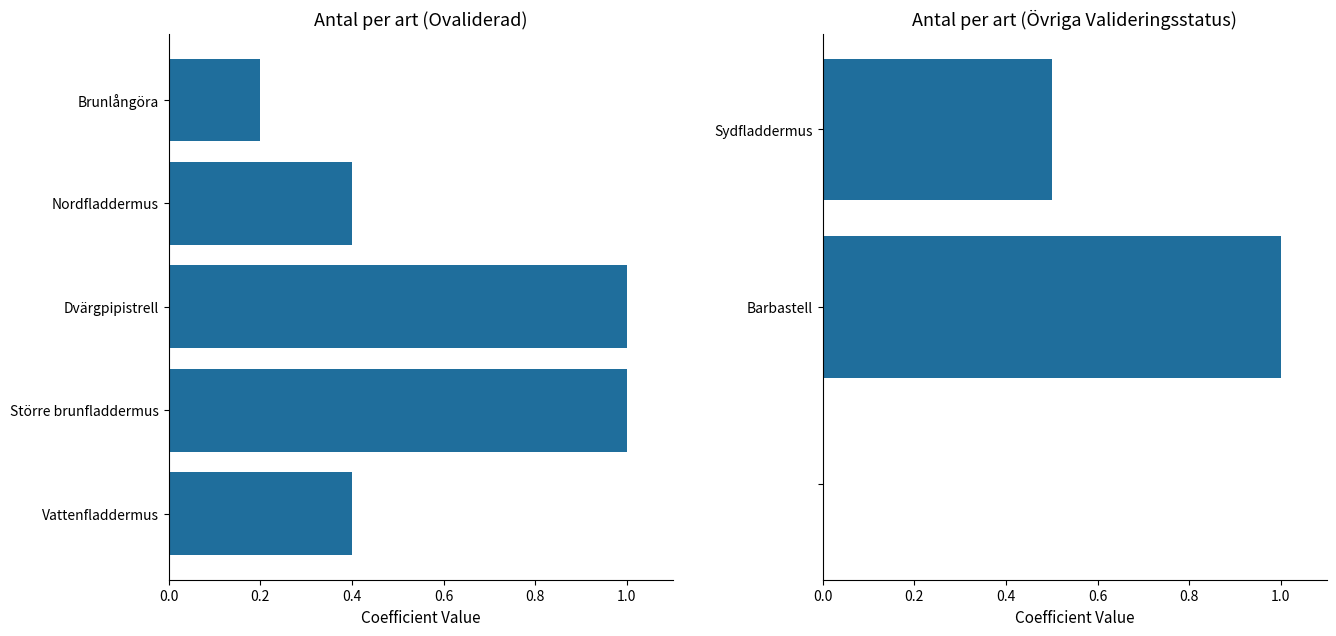

True or false: Ovaliderad has a value of 0.3 at 0.8.

False